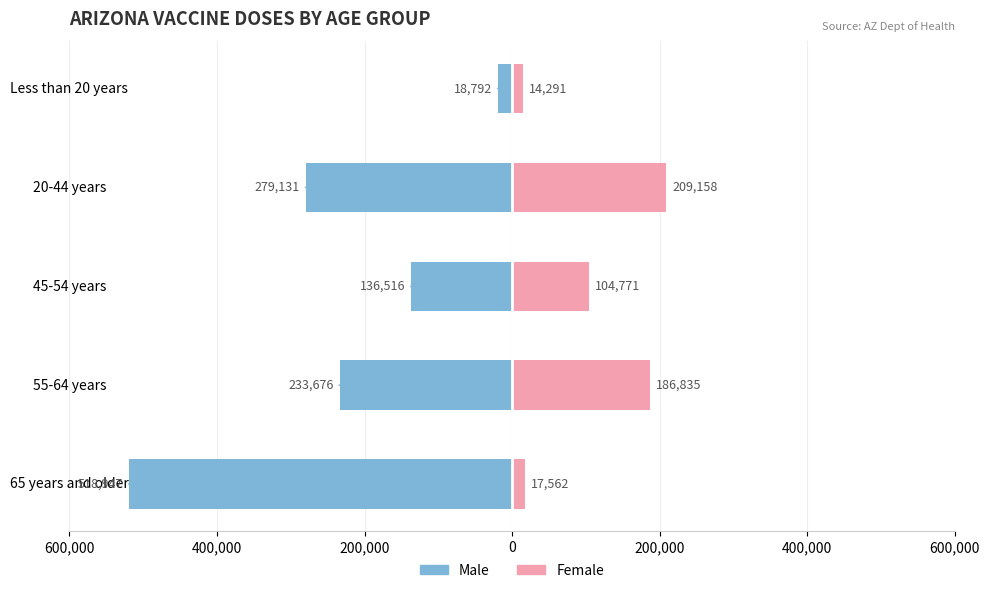

What is the difference between the highest and lowest values at 55-64 years?

420511